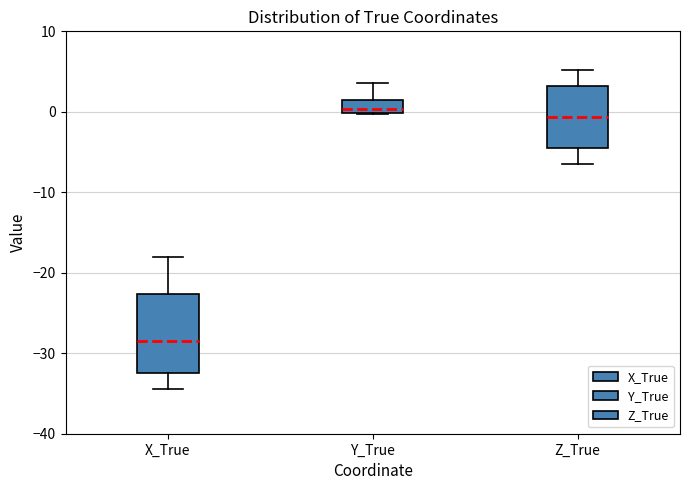

Which box is the tallest, from its lower edge to its upper edge?

X_True